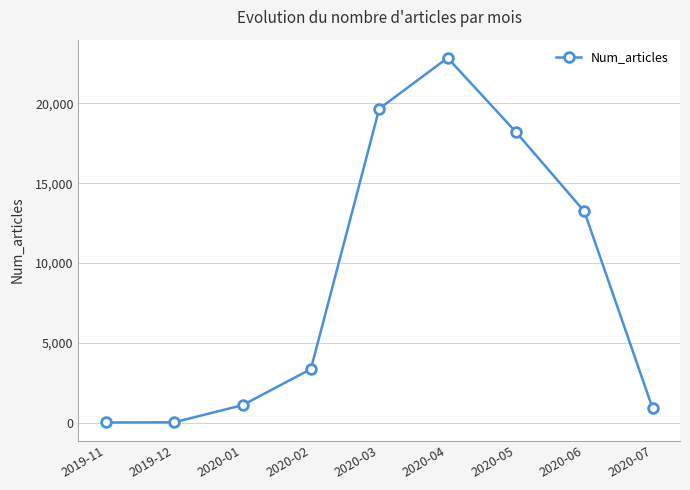

What is the maximum value shown in the chart?

22855